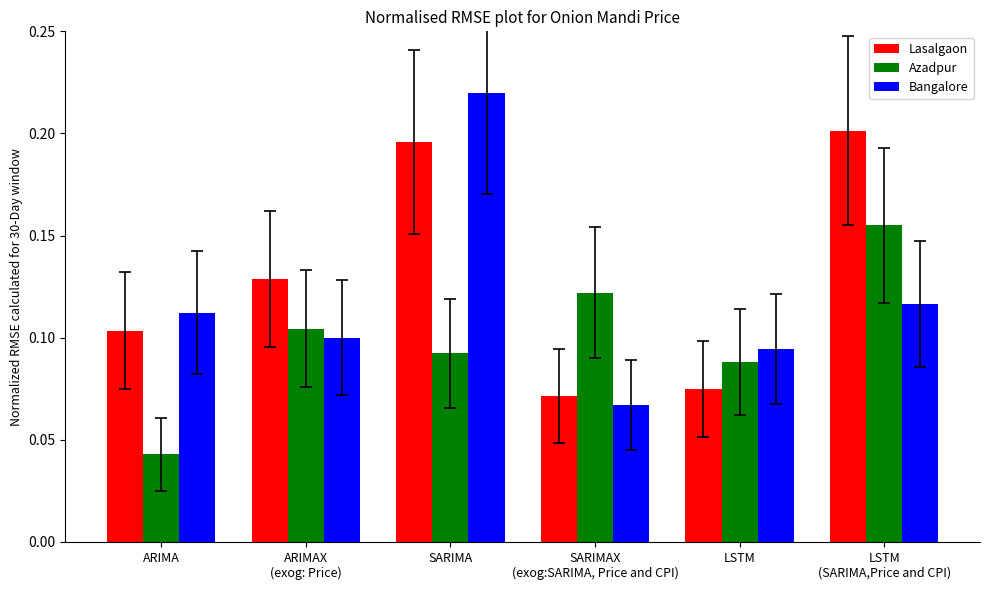

What is the sum of the Lasalgaon values at LSTM and SARIMA?

0.3